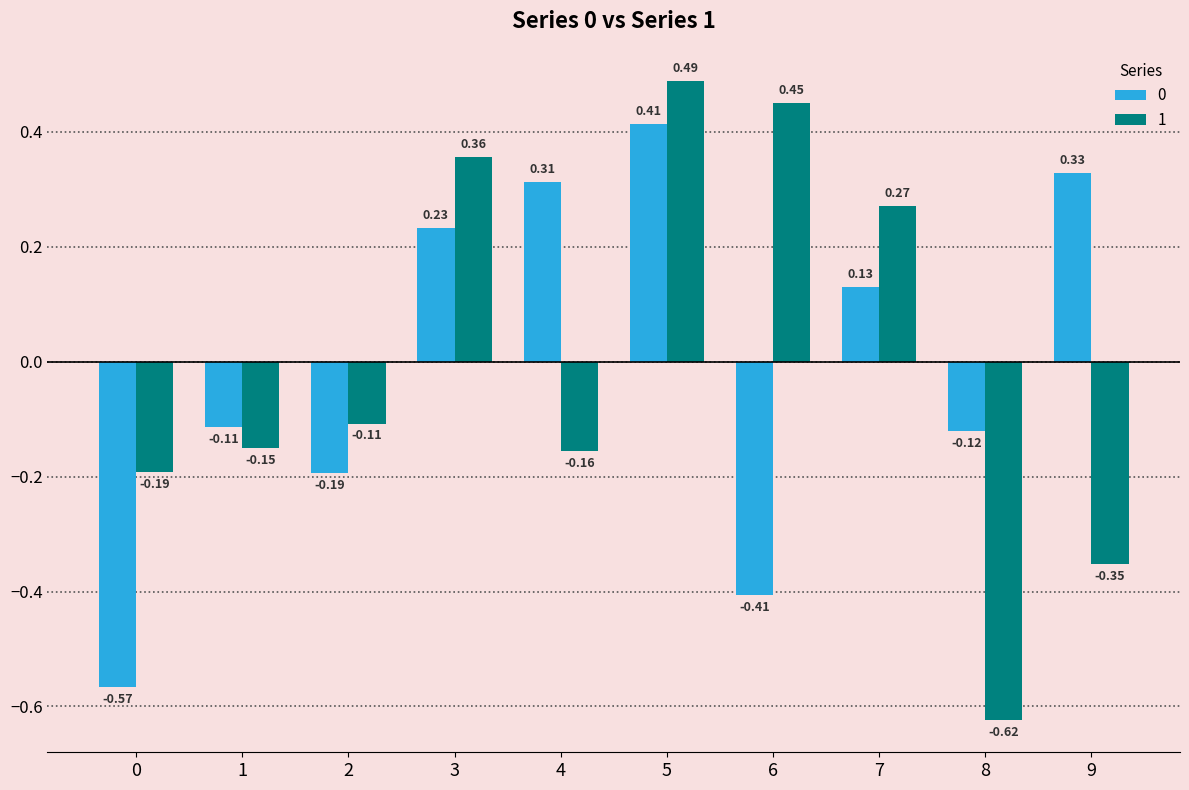

What is the difference between the 0 values at 0 and 4?

0.9